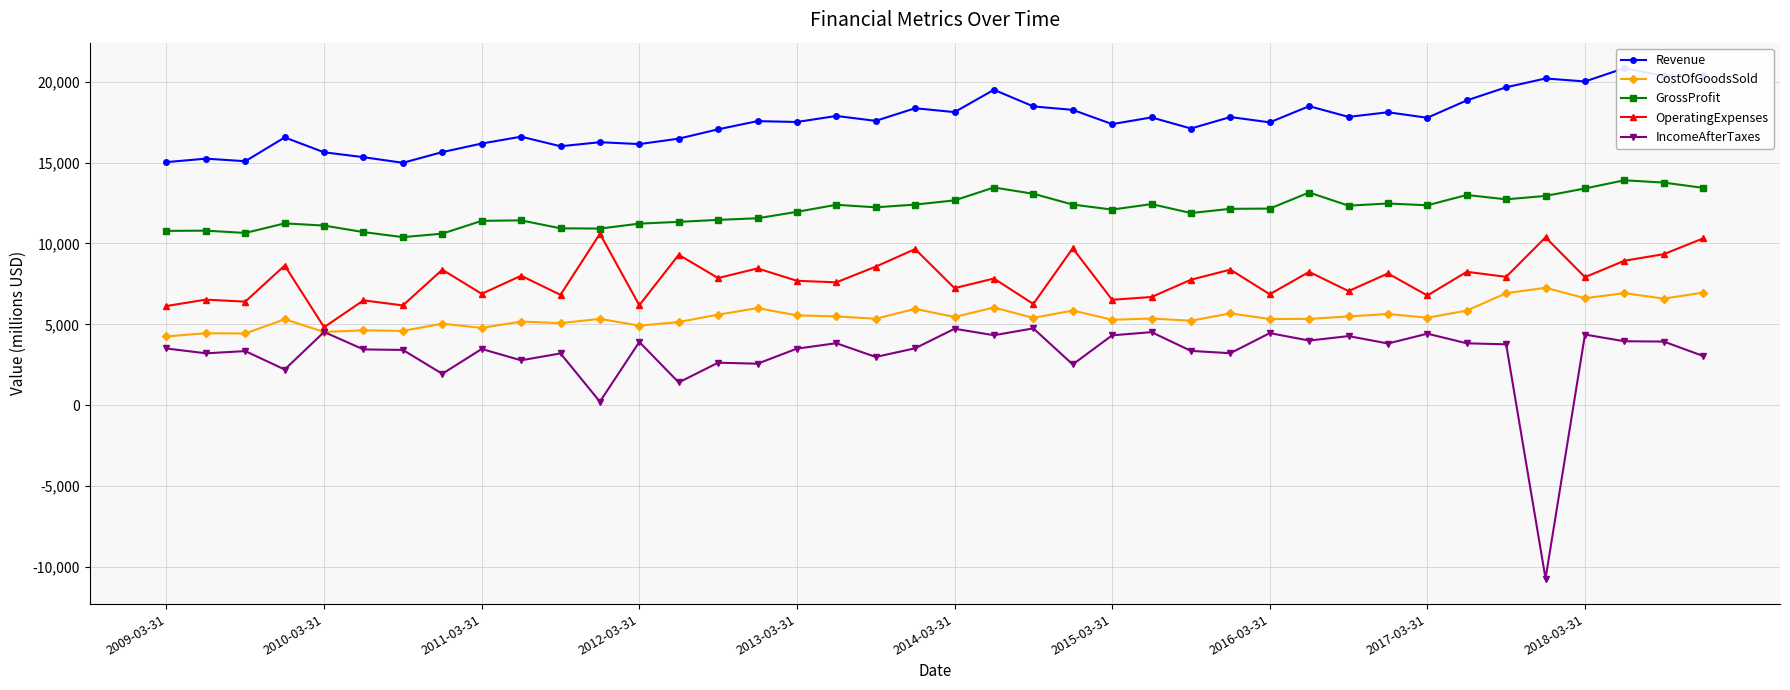

True or false: IncomeAfterTaxes and GrossProfit intersect in this chart.

False